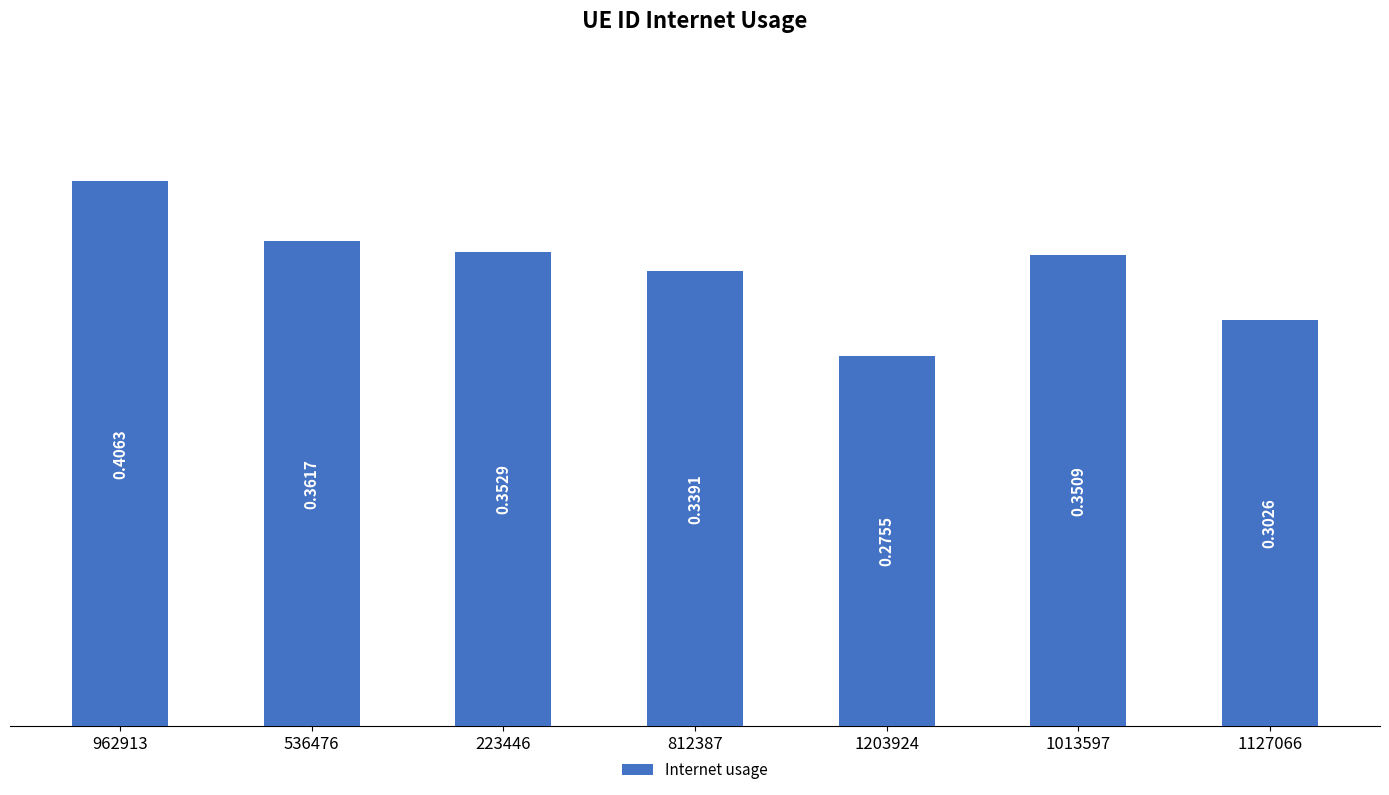

Which has a higher value, 1203924 or 962913?

962913